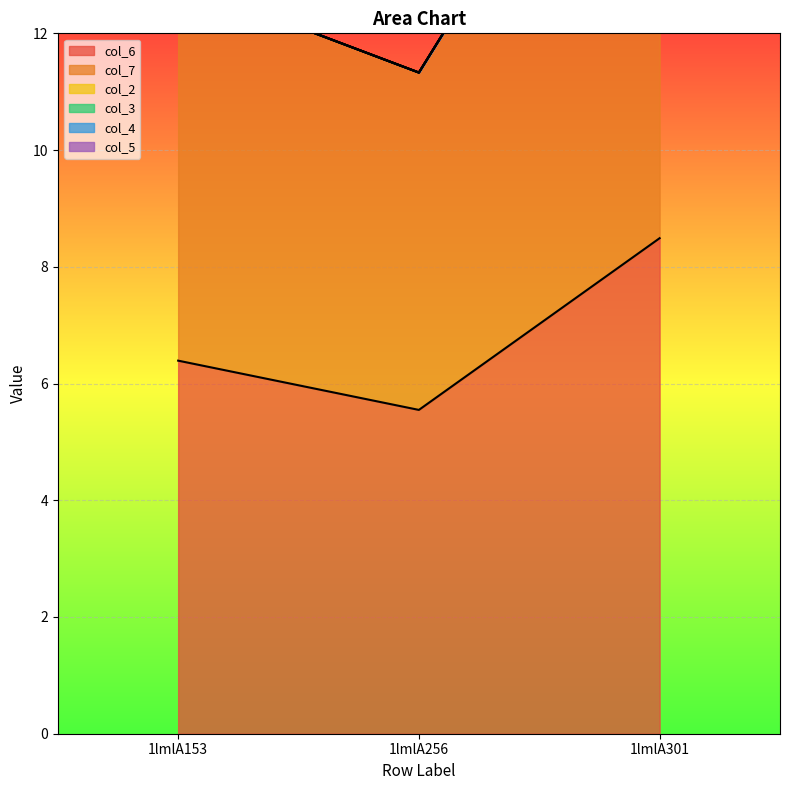

What are all the series names shown in the legend?

col_6, col_7, col_2, col_3, col_4, col_5